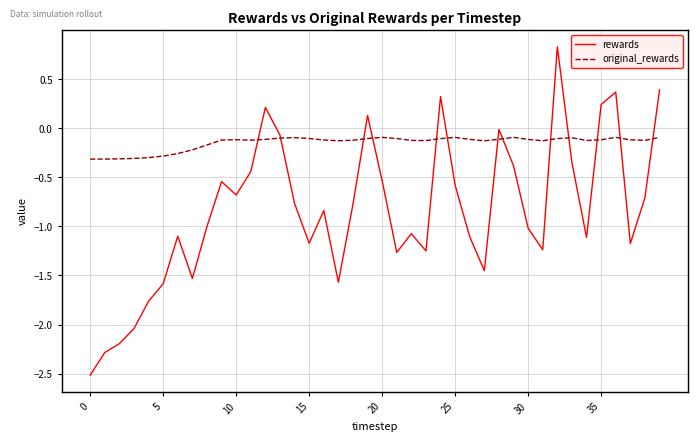

List the series in order of their peak value, highest first.

rewards, original_rewards